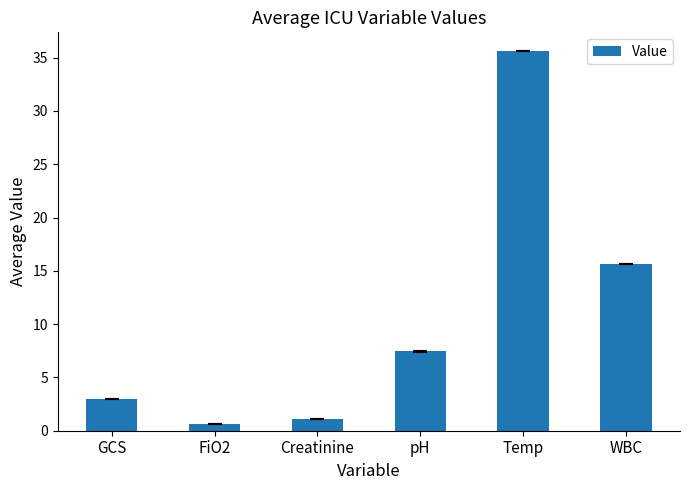

Approximately how many times larger is the value at FiO2 compared to Creatinine?

0.5